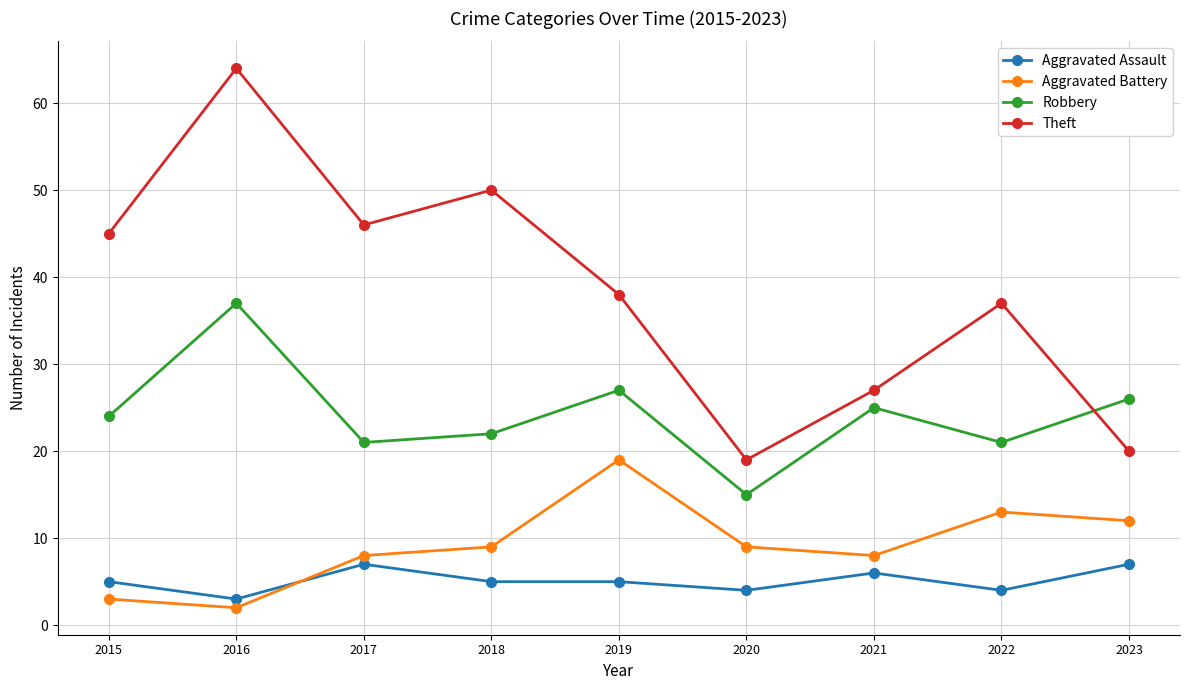

Read the Robbery value at 2015.

24